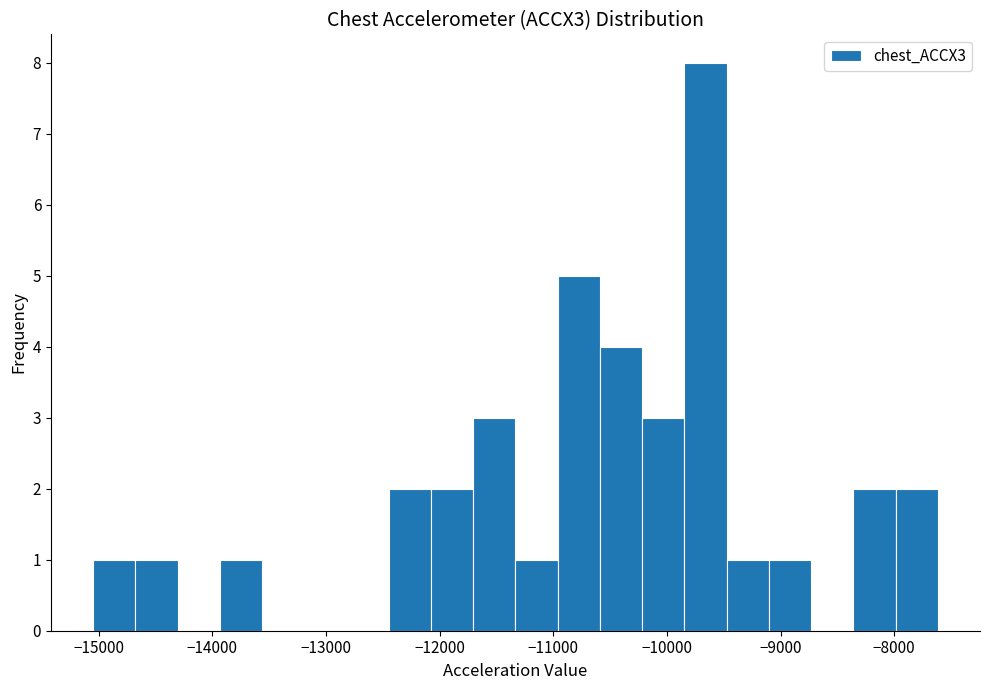

Read against the x-axis, roughly where is the centre of the tallest bar?

-9700